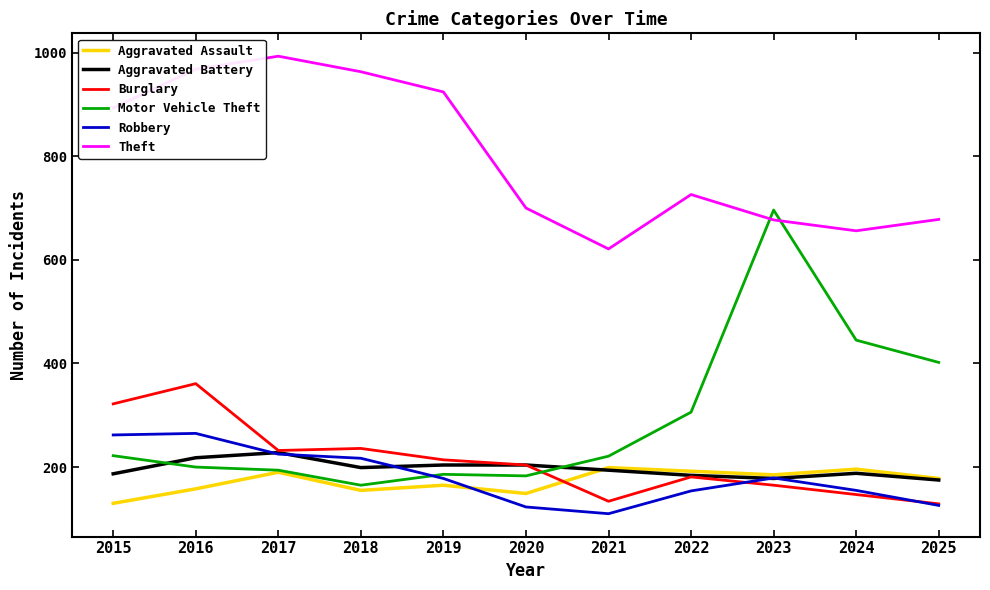

True or false: Motor Vehicle Theft and Aggravated Battery intersect in this chart.

True